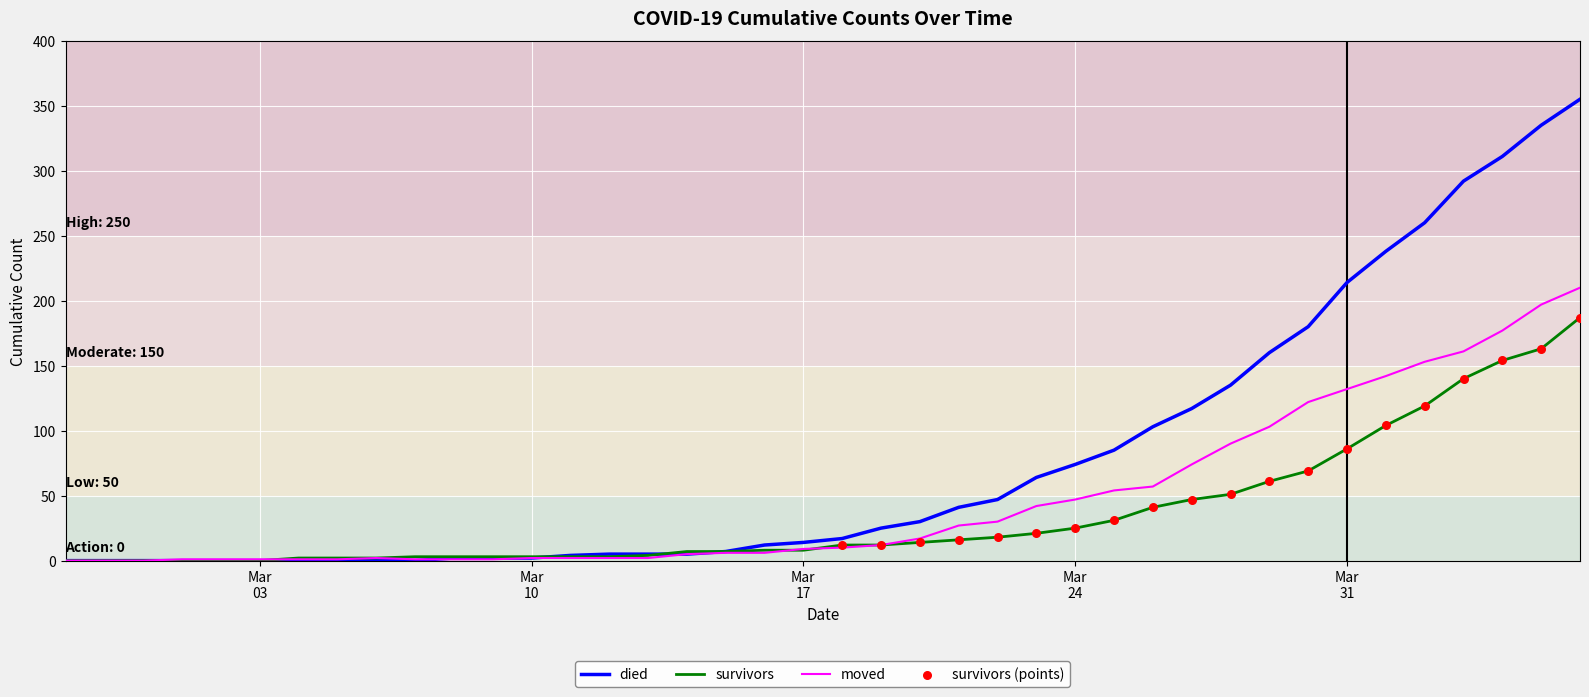

Which series has the widest spread of values?

died